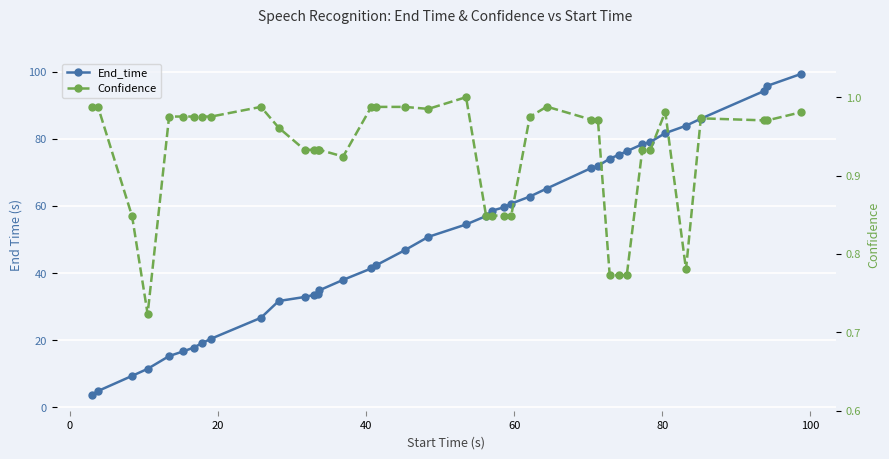

True or false: Confidence and End_time intersect in this chart.

False